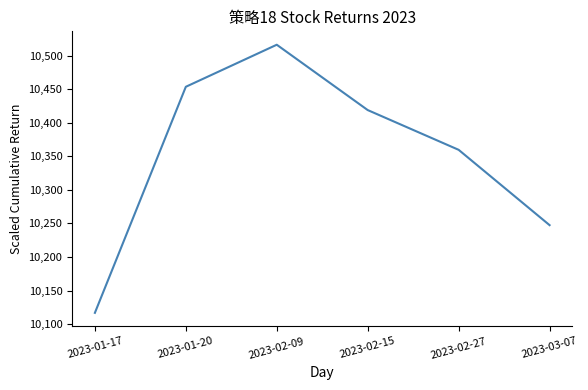

What is the minimum value shown in the chart?

10117.0